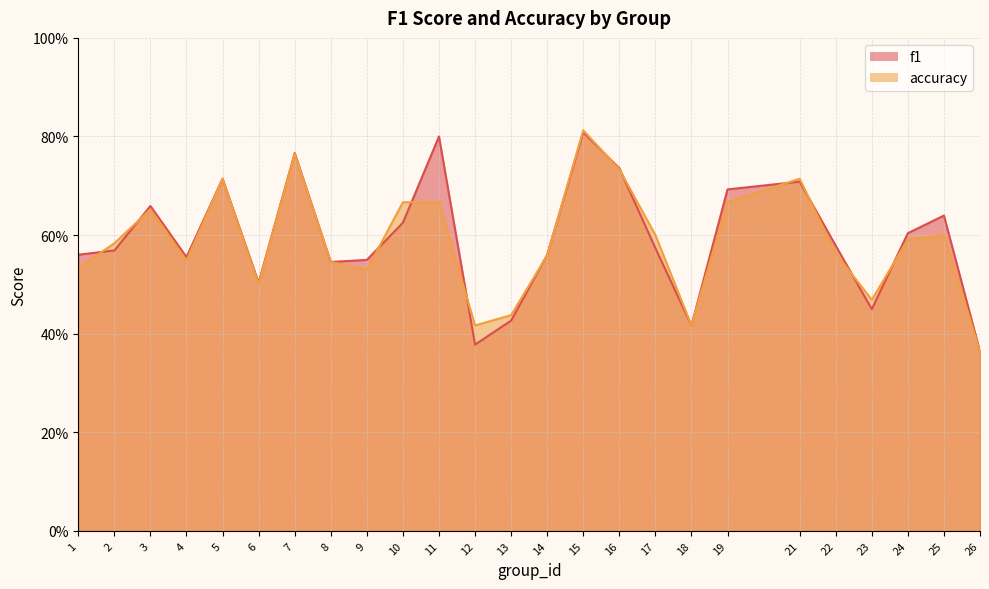

Does the chart have visible grid lines?

Yes